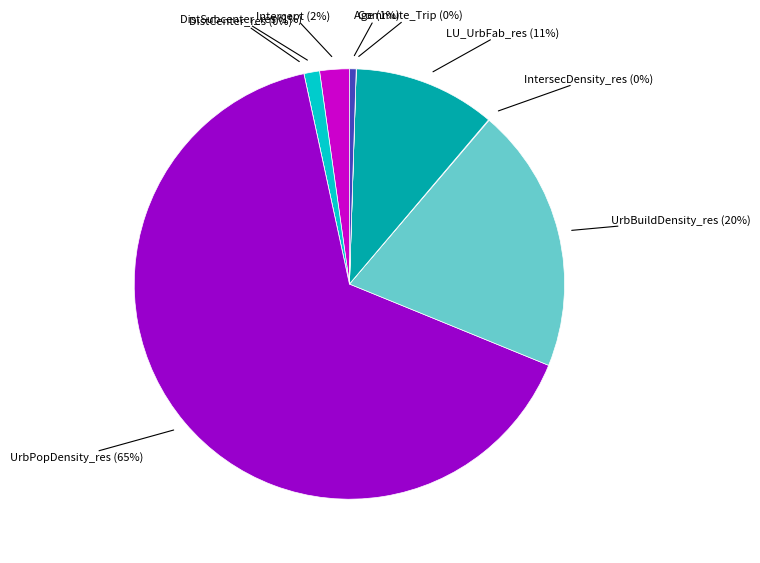

What is the largest slice in the pie chart?

UrbPopDensity_res